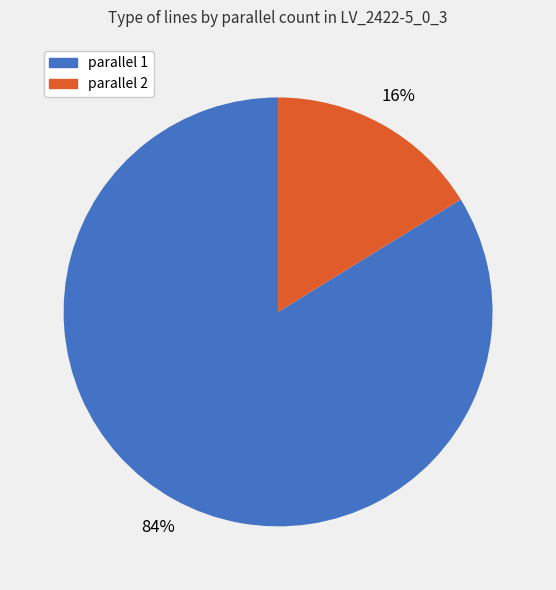

Is there any slice that represents more than half of the pie?

Yes